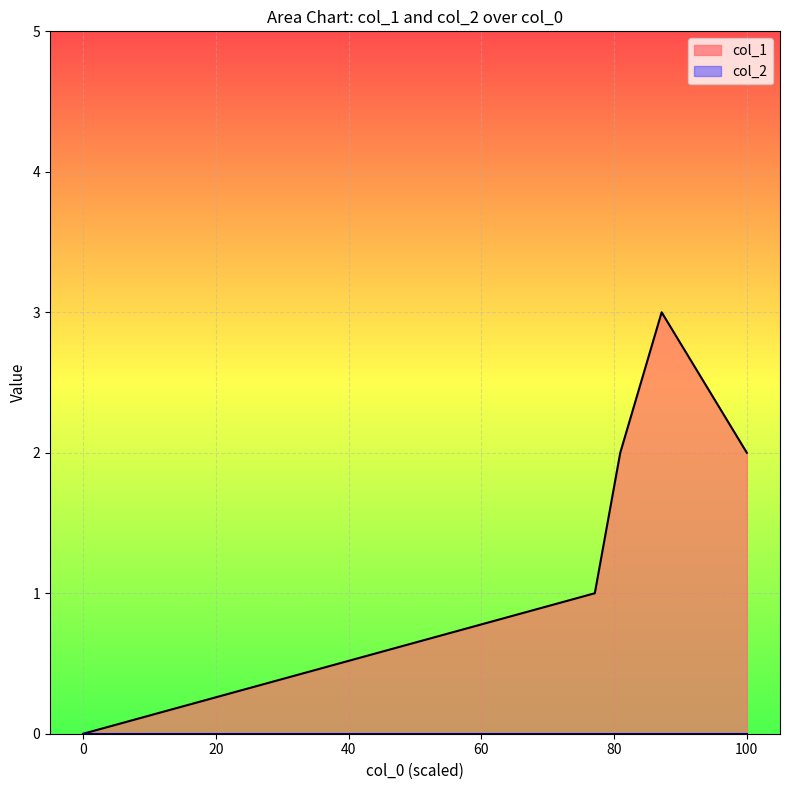

Is it true that col_1 equals 1 at 0?

False